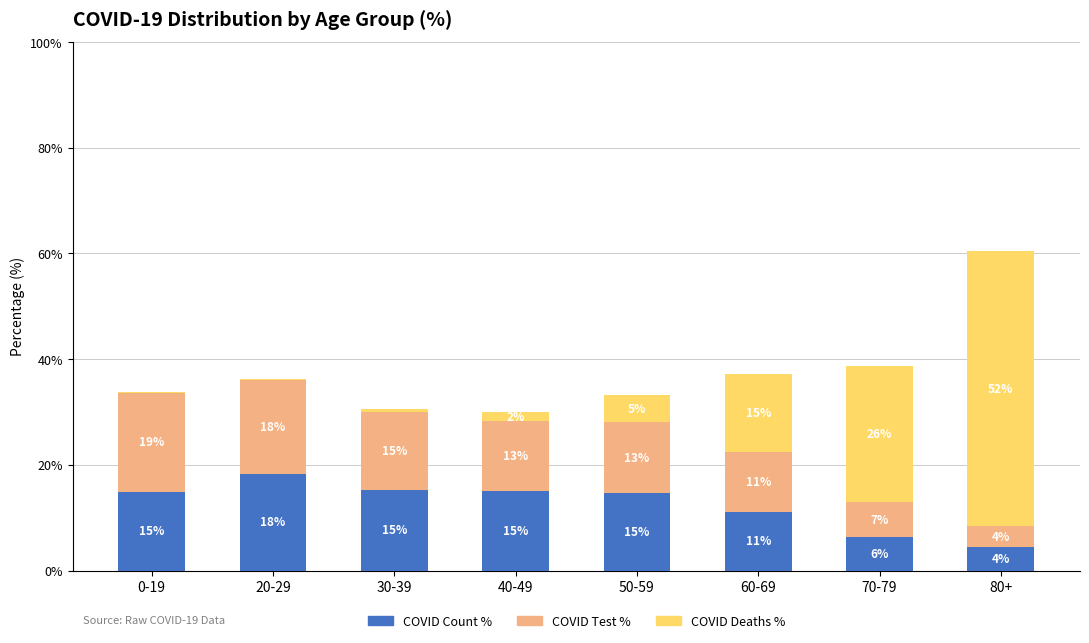

Are the bars grouped side by side (vs. stacked)?

No